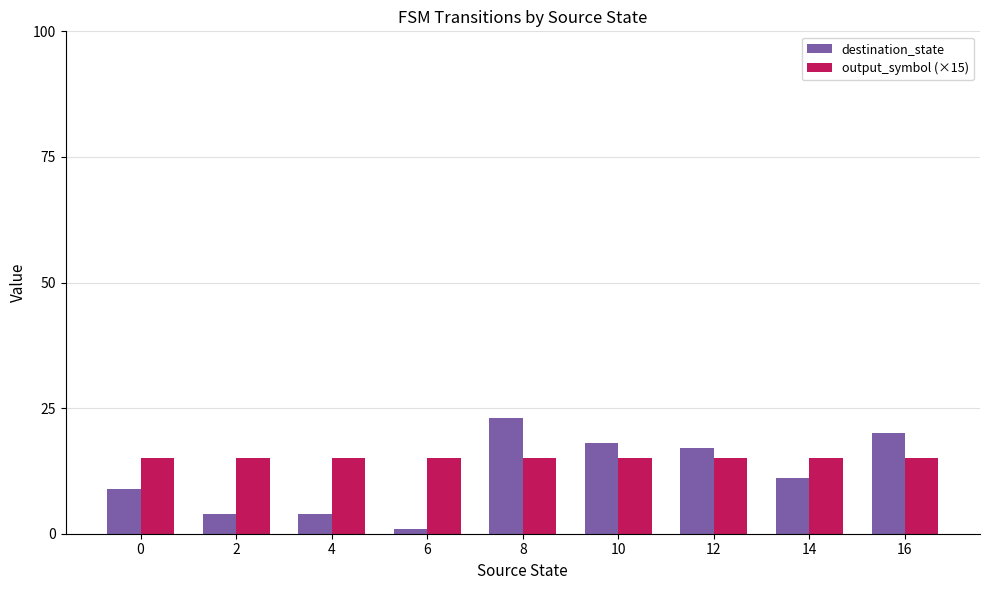

How many bars are there in each group?

2